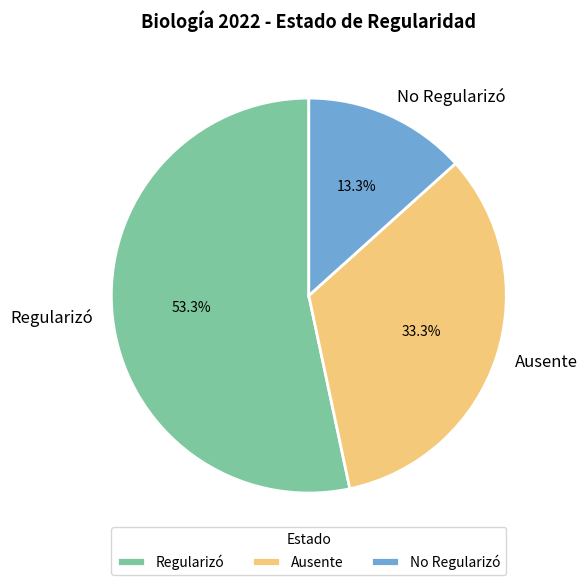

True or false: No Regularizó accounts for 13% of the total.

True